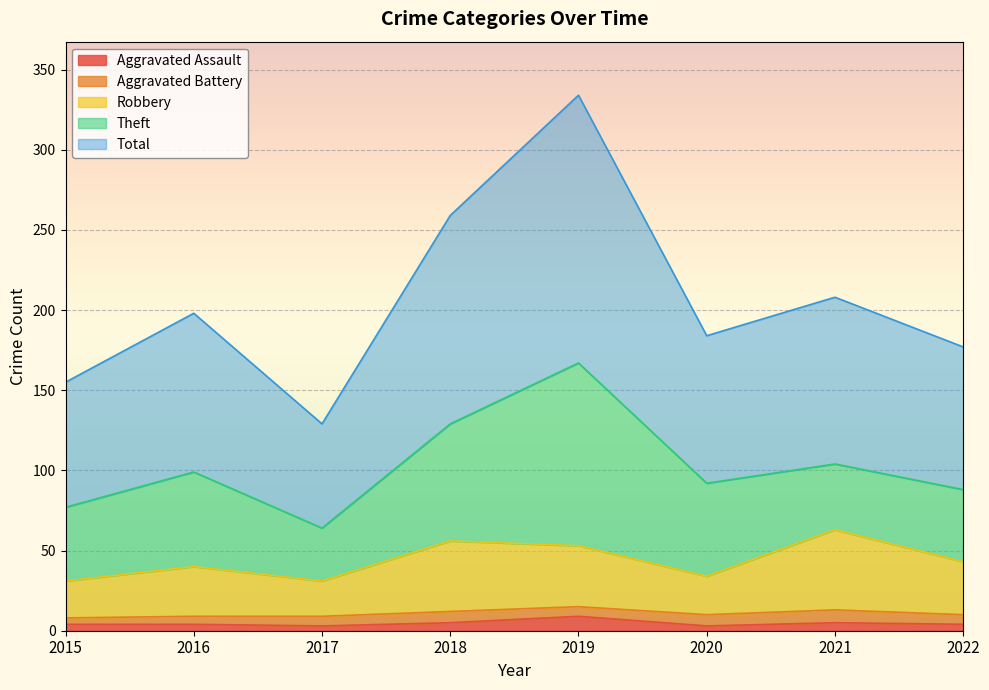

What is the value of the Total point at the 2nd from the left?

198